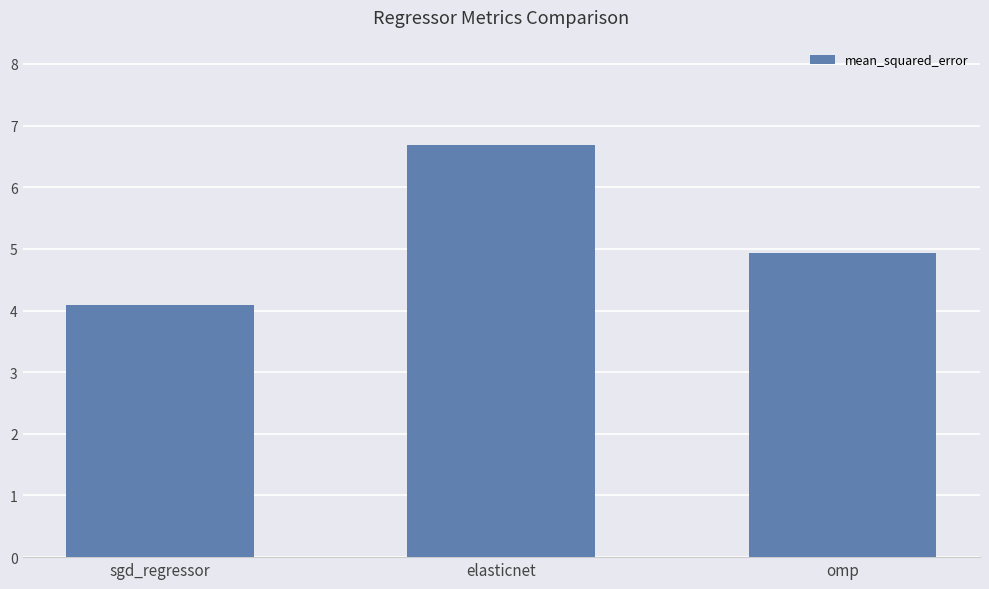

What is the difference between the second highest and minimum values?

0.8